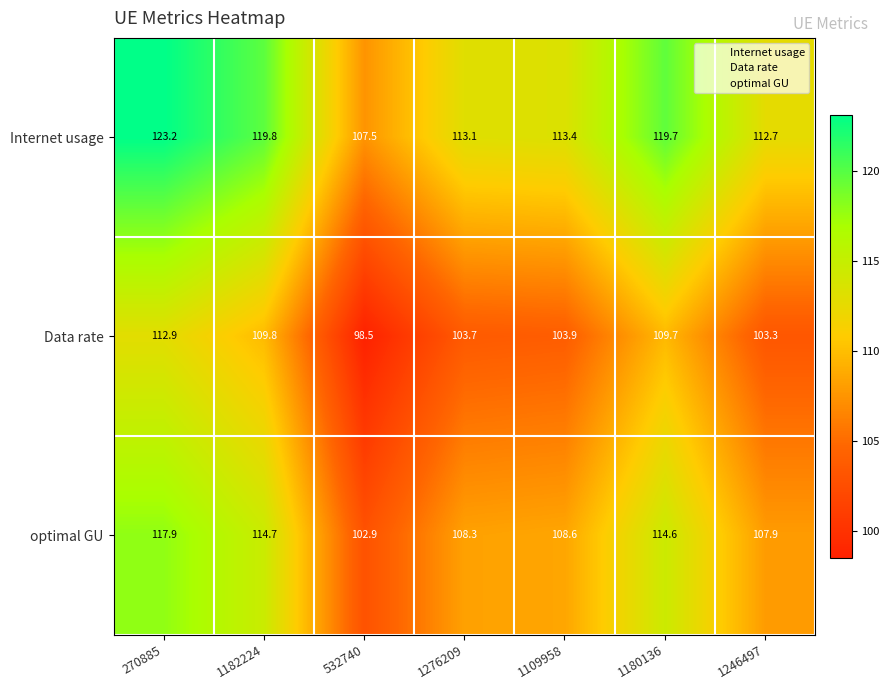

At which category is the sum across all series the highest?

270885